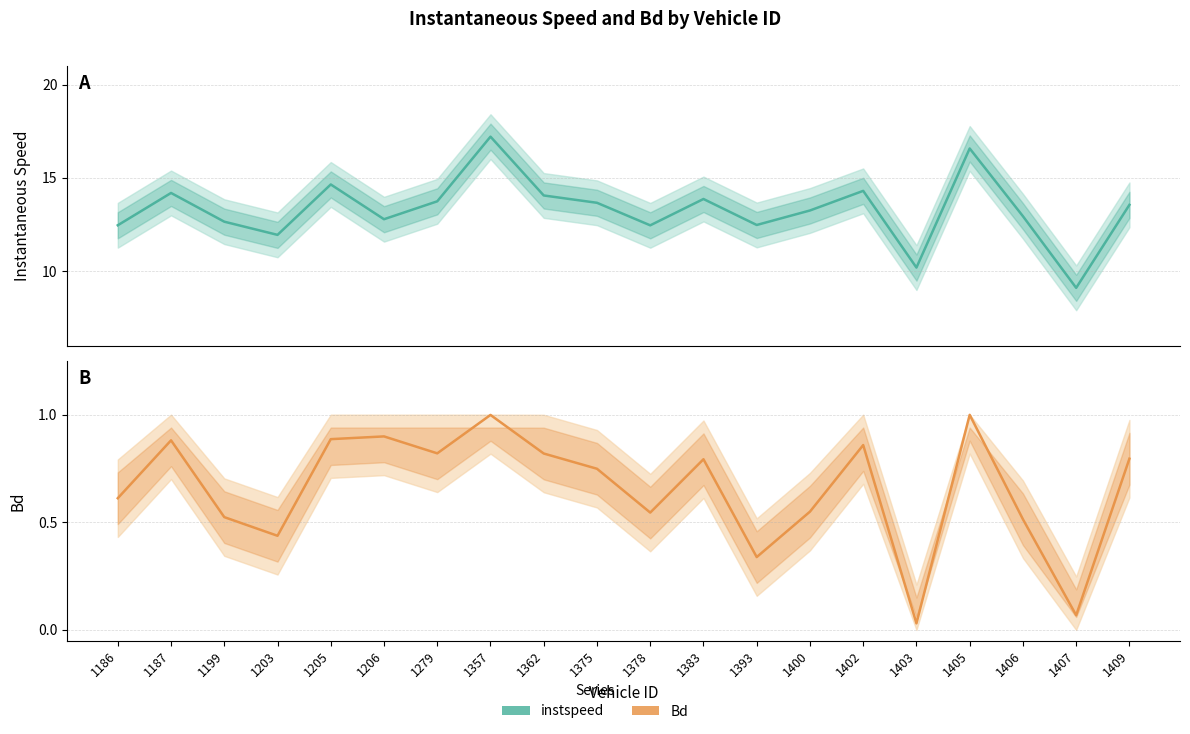

True or false: instspeed and Bd cross at least once.

False